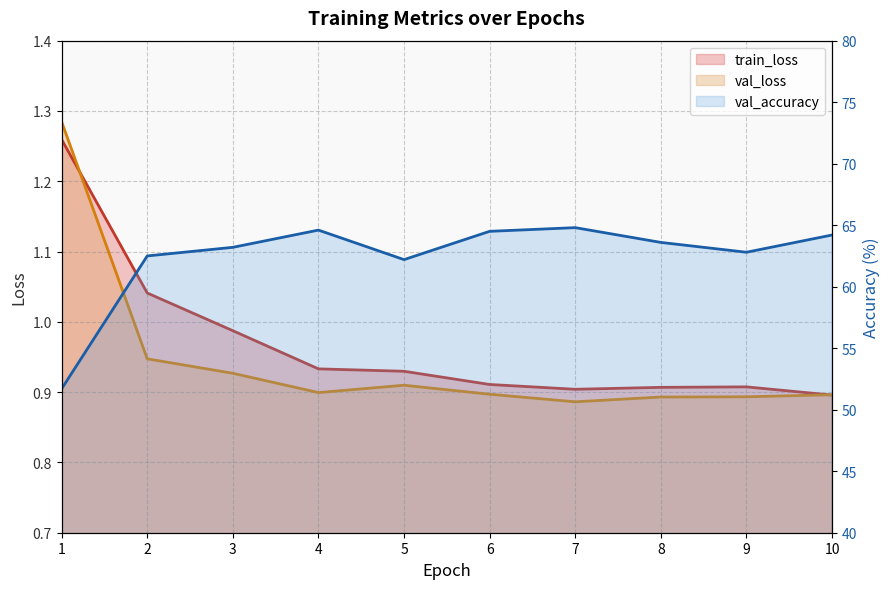

What is the sum of all train_loss values?

9.7